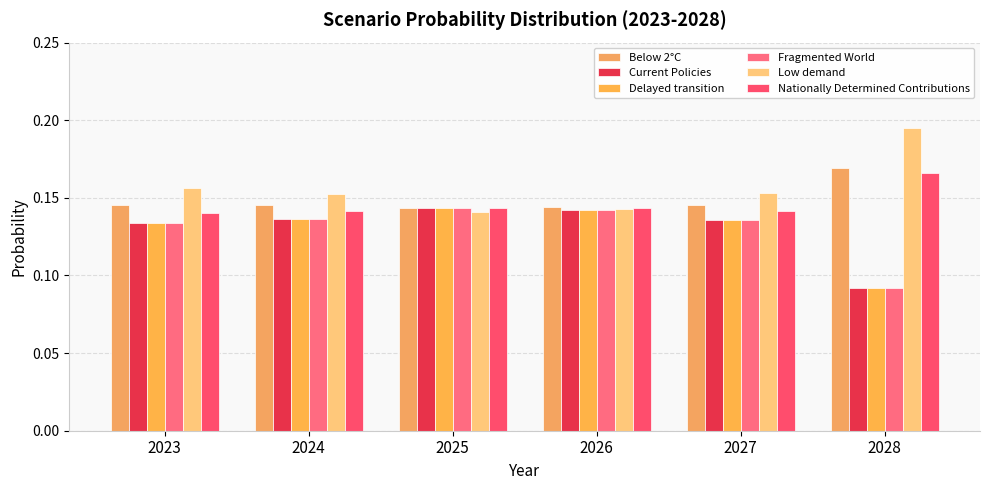

Reading right to left, list all the values displayed in this chart.

Below 2°C: 0.2	0.1	0.1	0.1	0.1	0.1
Current Policies: 0.1	0.1	0.1	0.1	0.1	0.1
Delayed transition: 0.1	0.1	0.1	0.1	0.1	0.1
Fragmented World: 0.1	0.1	0.1	0.1	0.1	0.1
Low demand: 0.2	0.2	0.1	0.1	0.2	0.2
Nationally Determined Contributions: 0.2	0.1	0.1	0.1	0.1	0.1